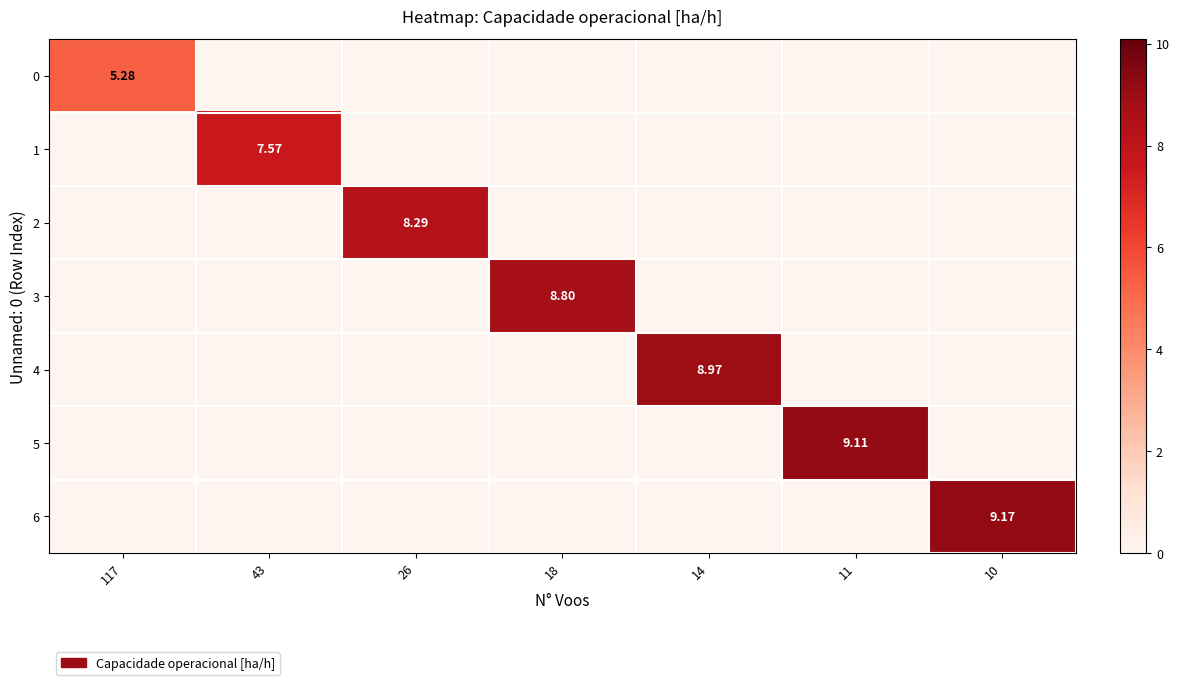

Rank the series by their maximum value, from highest to lowest.

6, 5, 4, 3, 2, 1, 0